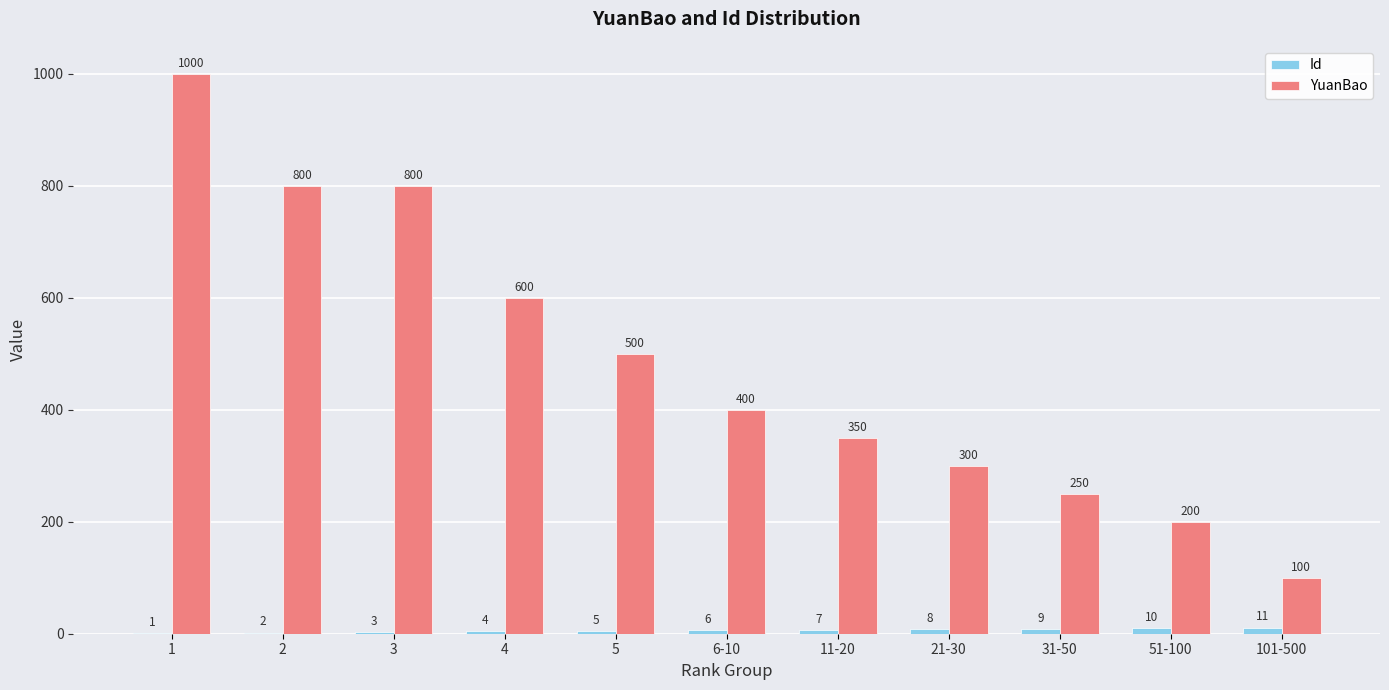

What value does the YuanBao series have at 1, to the nearest 10?

1000